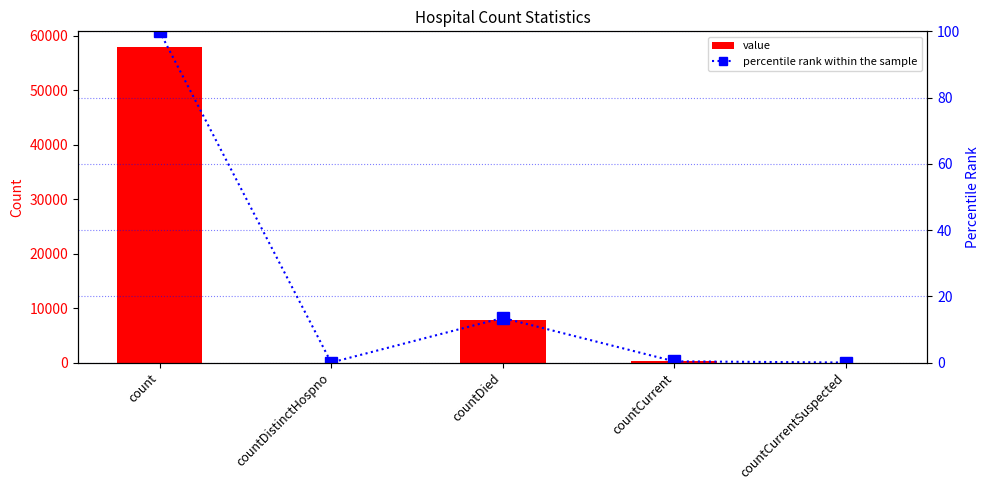

What is the difference between the maximum and minimum values in the percentile rank within the sample series?

100.0